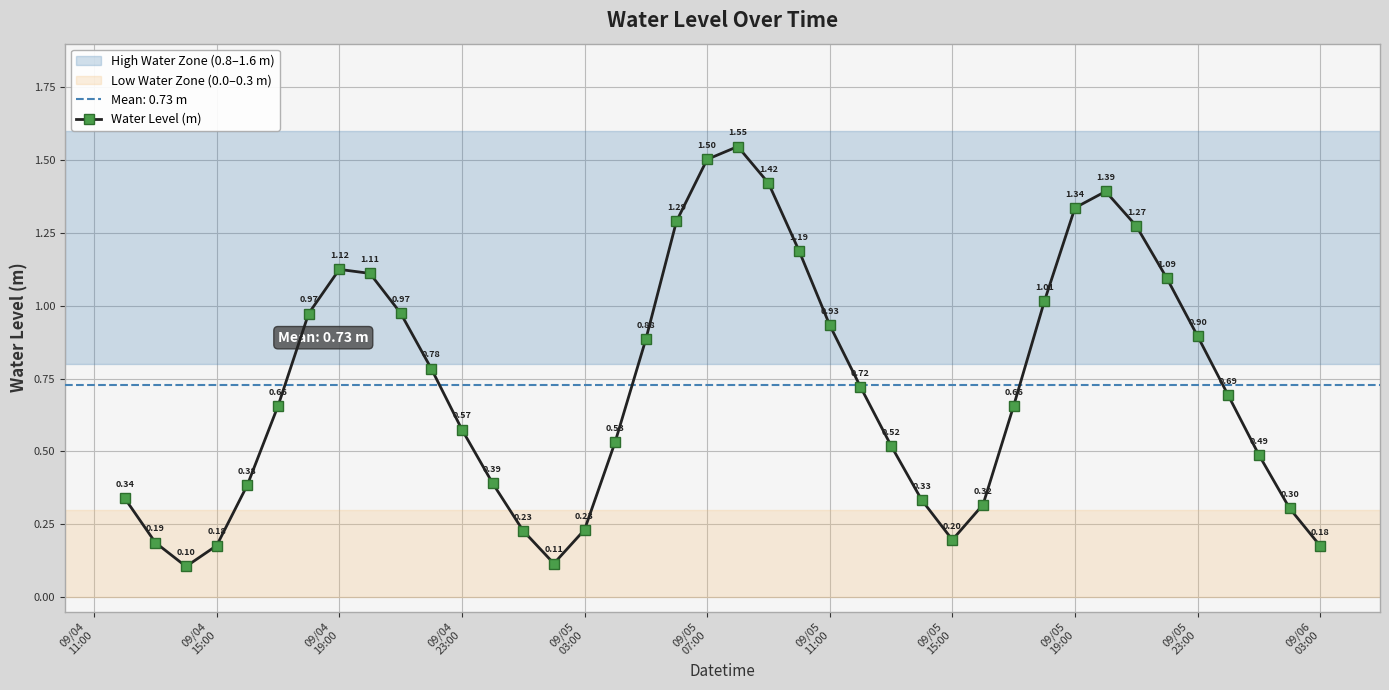

True or false: Water Level (m) has more than 0 points higher than both neighbors.

True